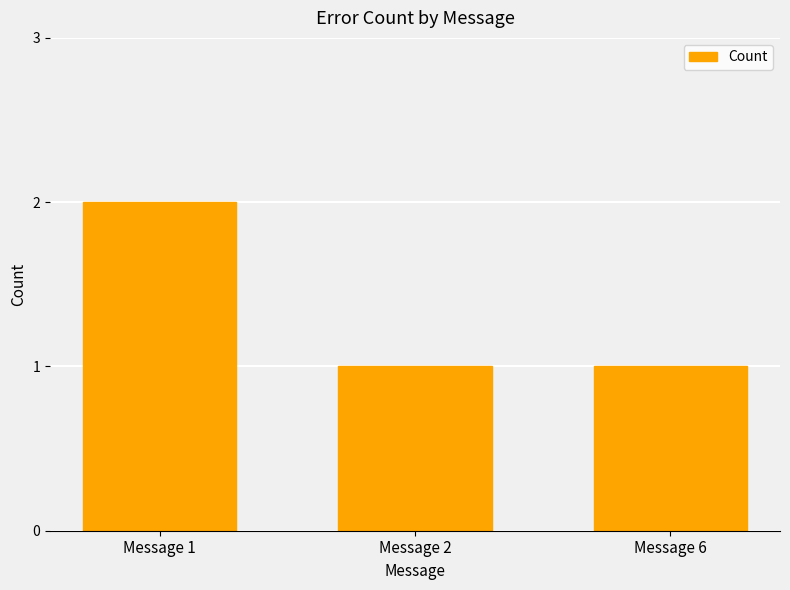

Between Message 1 and Message 6, which is larger?

Message 1